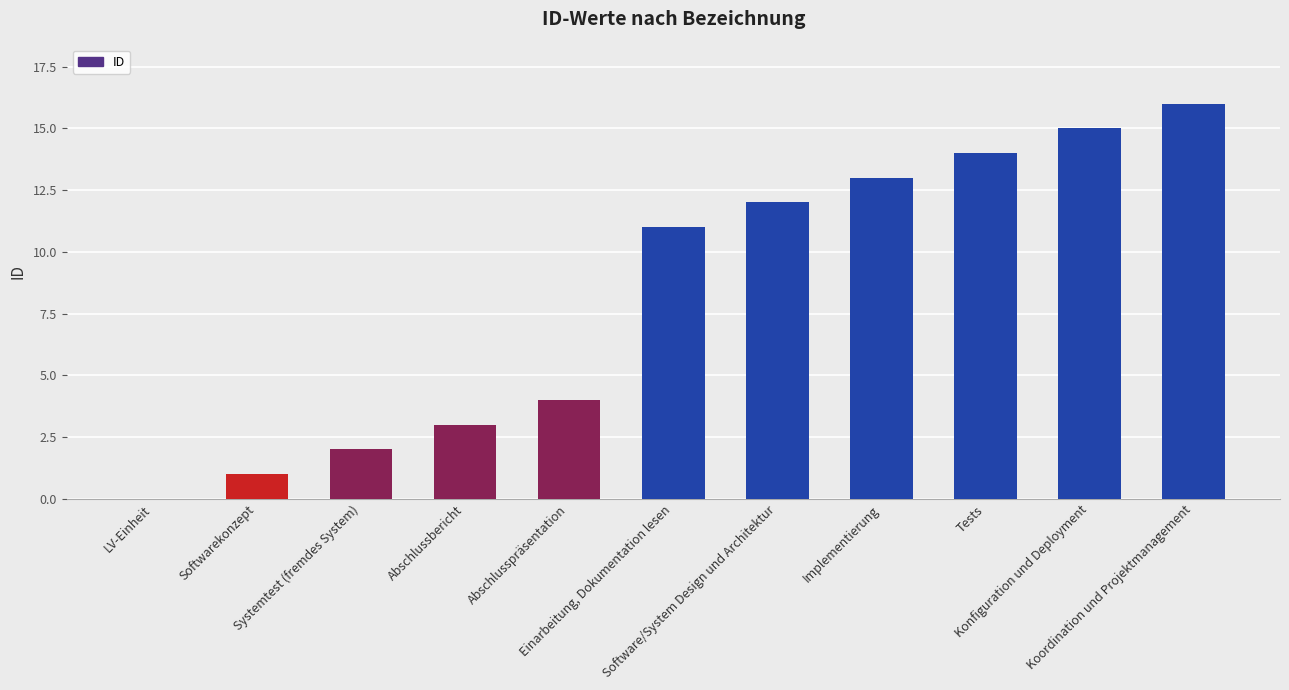

Reading left to right, what are all the values shown in this chart?

LV-Einheit=0	Softwarekonzept=1	Systemtest (fremdes System)=2	Abschlussbericht=3	Abschlusspräsentation=4	Einarbeitung, Dokumentation lesen=11	Software/System Design und Architektur=12	Implementierung=13	Tests=14	Konfiguration und Deployment=15	Koordination und Projektmanagement=16